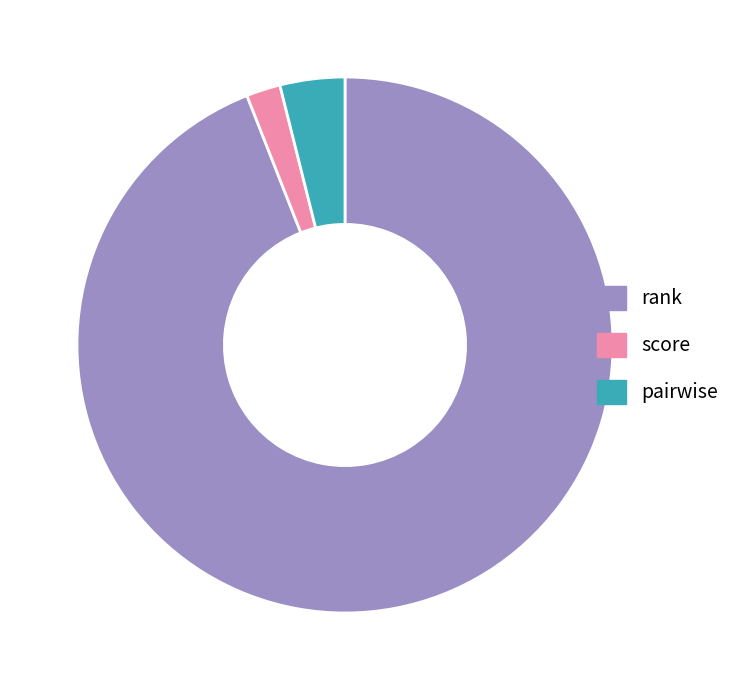

Is the sum of pairwise and score greater than half?

No